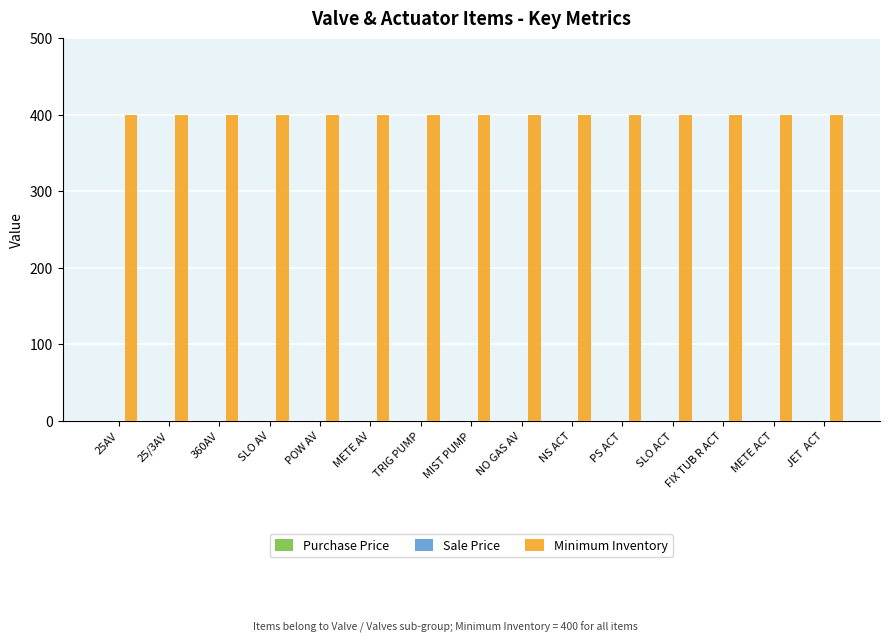

Is it true that Minimum Inventory equals 400 at METE ACT?

True